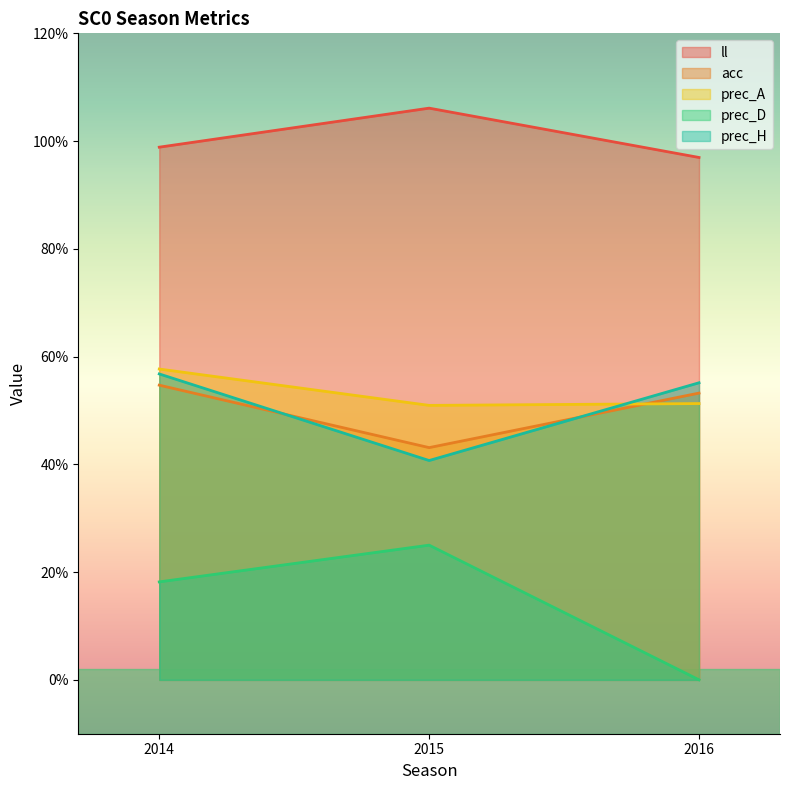

Reading right to left, what are all the values shown in this chart?

ll: 2016=1.0	2015=1.1	2014=1.0
acc: 2016=0.5	2015=0.4	2014=0.5
prec_A: 2016=0.5	2015=0.5	2014=0.6
prec_D: 2016=0.0	2015=0.2	2014=0.2
prec_H: 2016=0.6	2015=0.4	2014=0.6